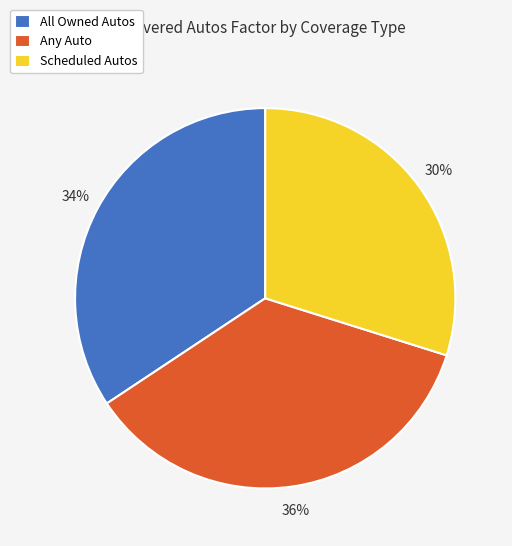

Is there any slice that represents more than half of the pie?

No